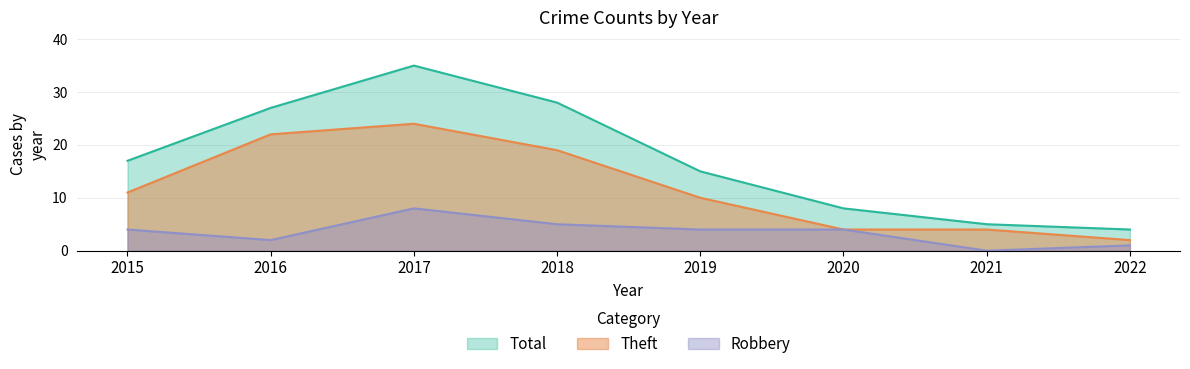

At which label is Theft closest to 13?

2015